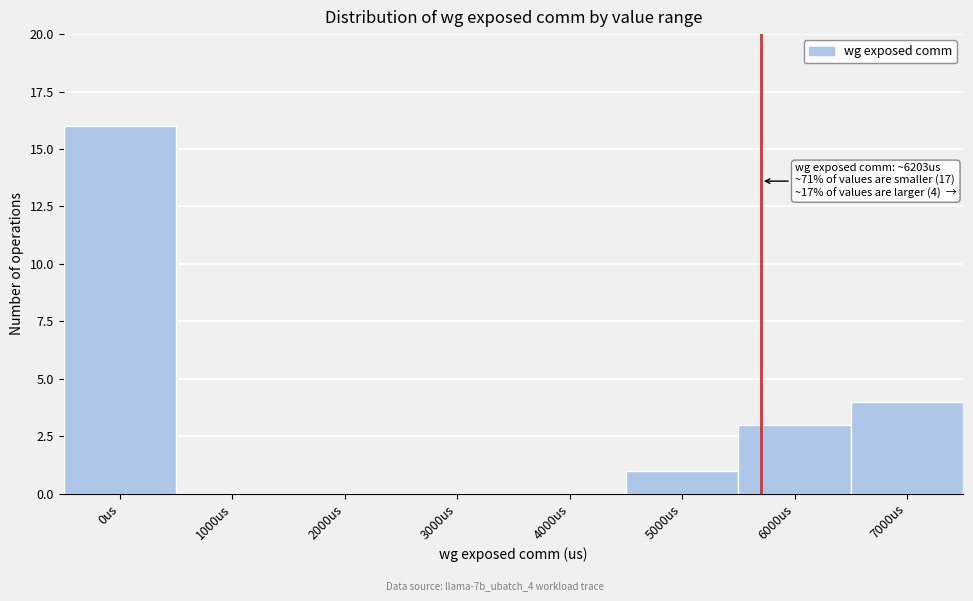

Reading left to right, extract all data points from this chart.

0us=16	1000us=0	2000us=0	3000us=0	4000us=0	5000us=1	6000us=3	7000us=4